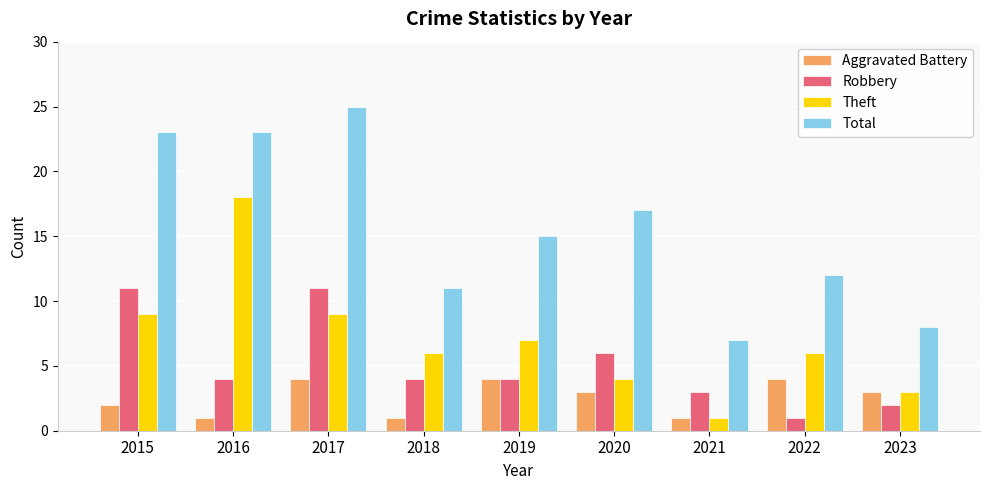

Rank the series by their maximum value, from highest to lowest.

Total, Theft, Robbery, Aggravated Battery